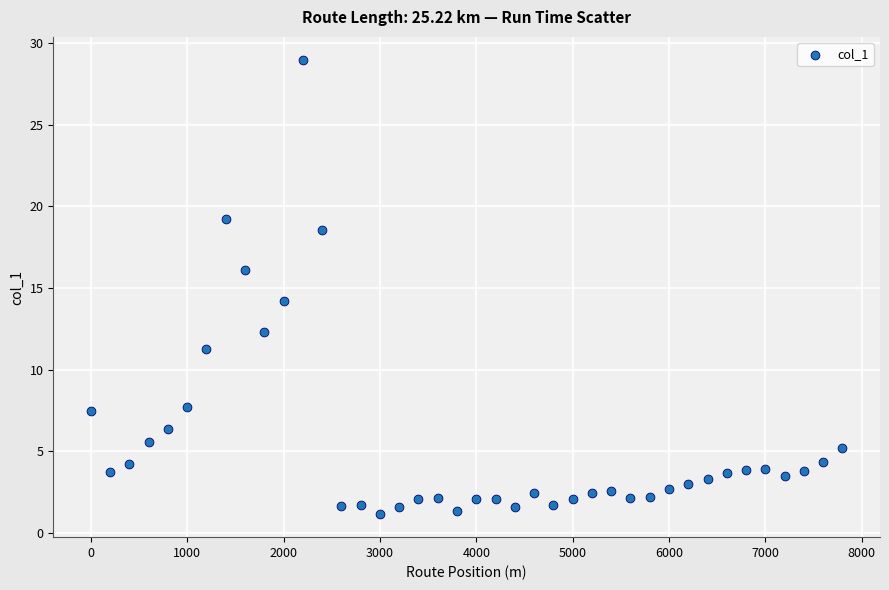

What is the range of X values (max minus min)?

7800.0